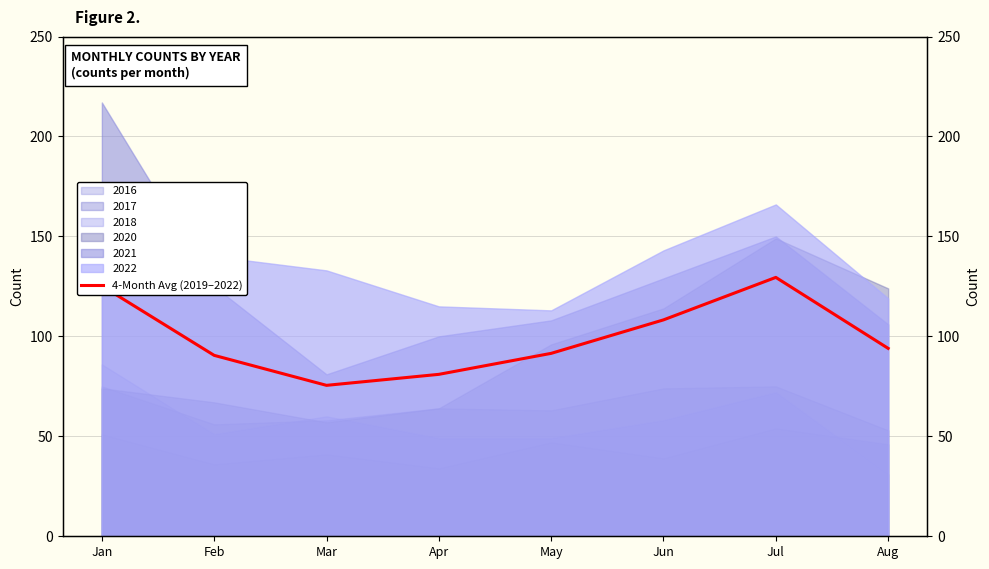

What is the value of the 2nd point from the left?

90.5